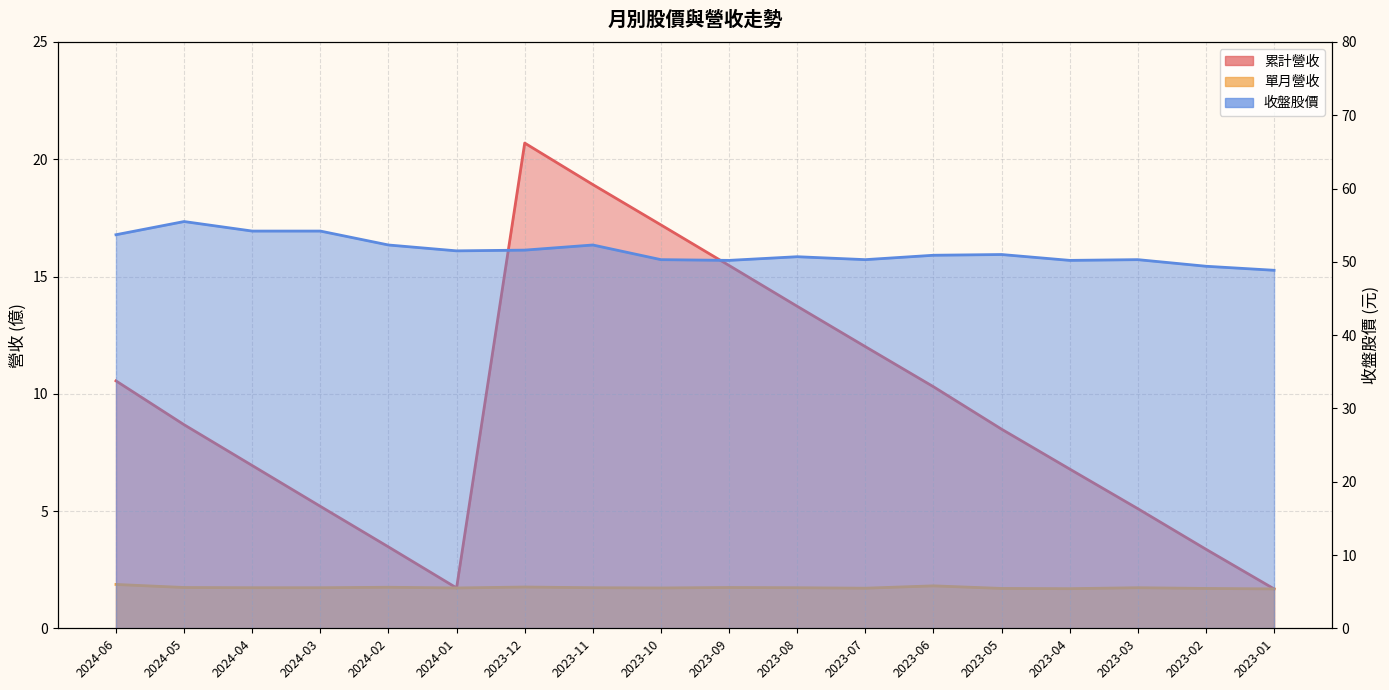

Reading left to right, what are all the values shown in this chart?

累計營收: 2024-06=10.6	2024-05=8.7	2024-04=6.9	2024-03=5.2	2024-02=3.5	2024-01=1.7	2023-12=20.7	2023-11=18.9	2023-10=17.2	2023-09=15.5	2023-08=13.7	2023-07=12.0	2023-06=10.3	2023-05=8.5	2023-04=6.8	2023-03=5.1	2023-02=3.4	2023-01=1.7
單月營收: 2024-06=1.9	2024-05=1.7	2024-04=1.7	2024-03=1.7	2024-02=1.8	2024-01=1.7	2023-12=1.8	2023-11=1.7	2023-10=1.7	2023-09=1.7	2023-08=1.7	2023-07=1.7	2023-06=1.8	2023-05=1.7	2023-04=1.7	2023-03=1.7	2023-02=1.7	2023-01=1.7
收盤: 2024-06=53.7	2024-05=55.5	2024-04=54.2	2024-03=54.2	2024-02=52.3	2024-01=51.5	2023-12=51.6	2023-11=52.3	2023-10=50.3	2023-09=50.2	2023-08=50.7	2023-07=50.3	2023-06=50.9	2023-05=51.0	2023-04=50.2	2023-03=50.3	2023-02=49.4	2023-01=48.9